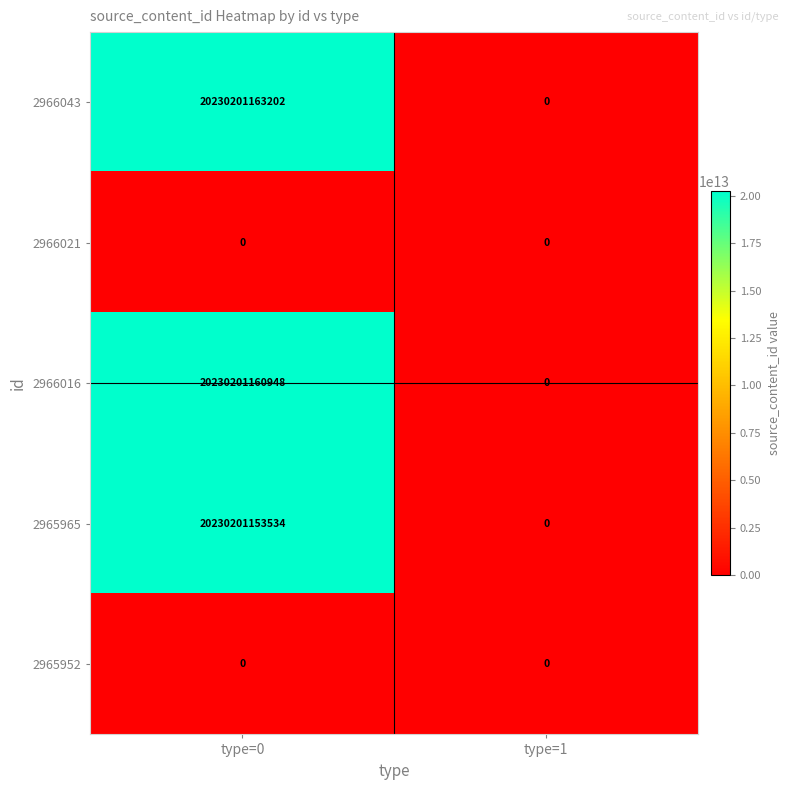

Between type=0 and type=1, which series saw the biggest shift?

2966043